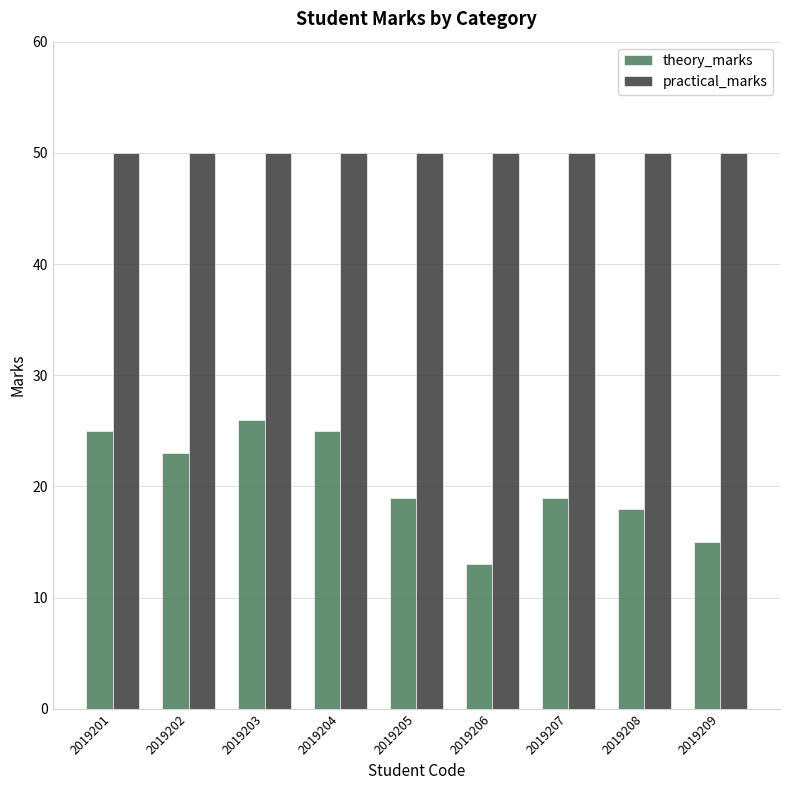

At 2019206, list the series in order from smallest to largest.

theory_marks, practical_marks